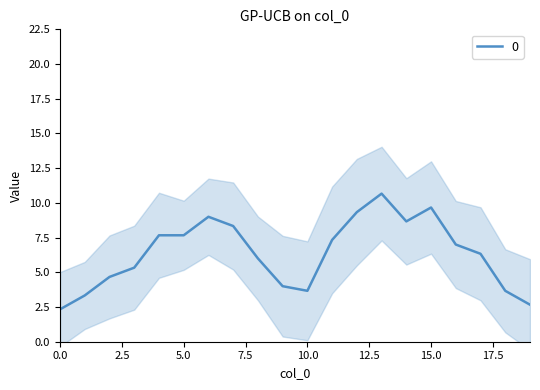

Is it true that the value at 13 is 5?

False